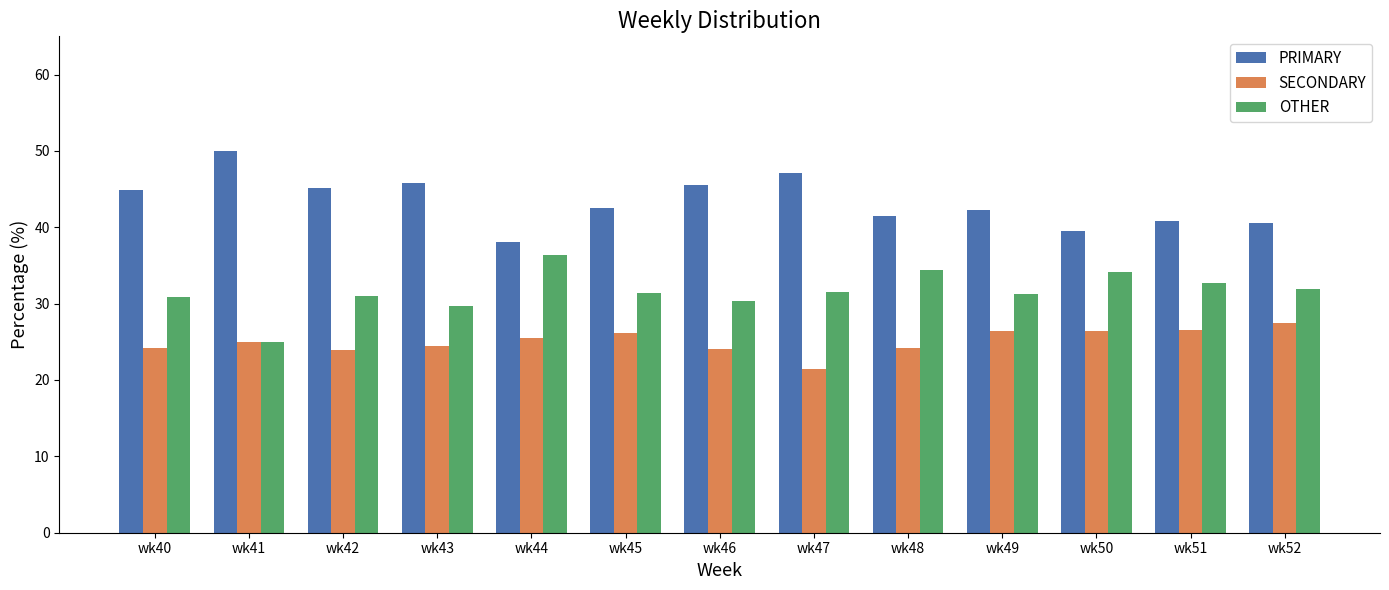

The value of SECONDARY at wk52 is 38.6. True or false?

False